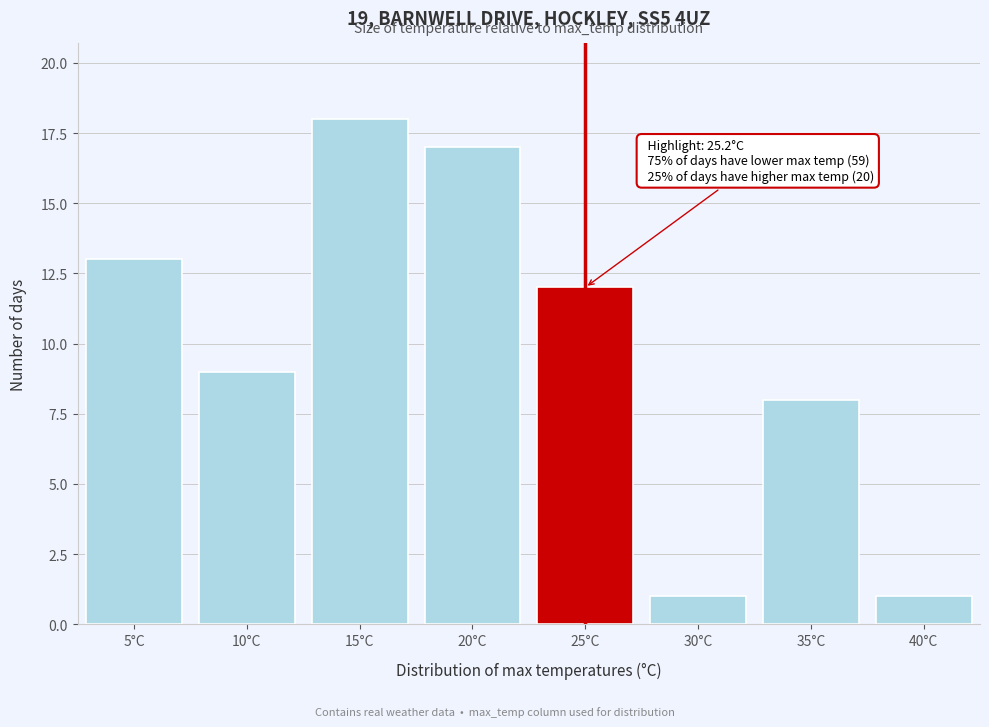

Reading left to right, list all the values displayed in this chart.

13	9	18	17	12	1	8	1